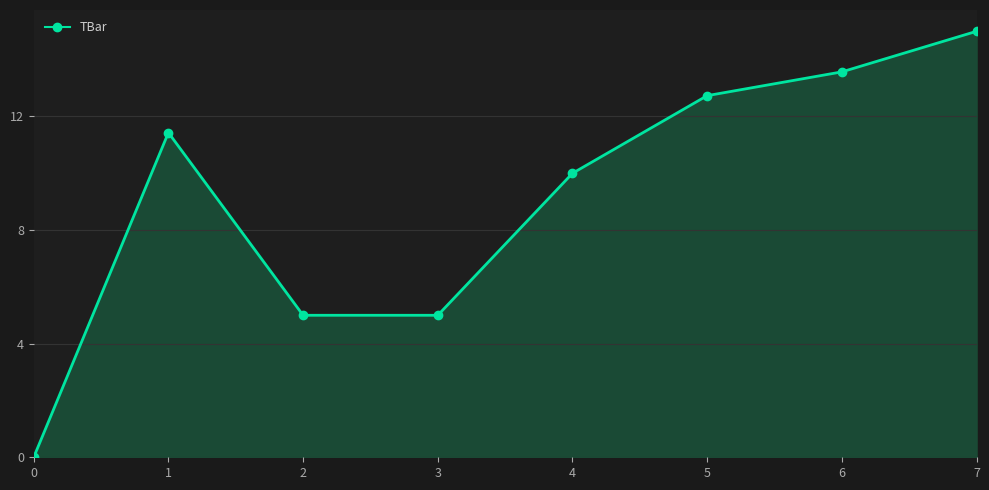

What is the average value?

9.1